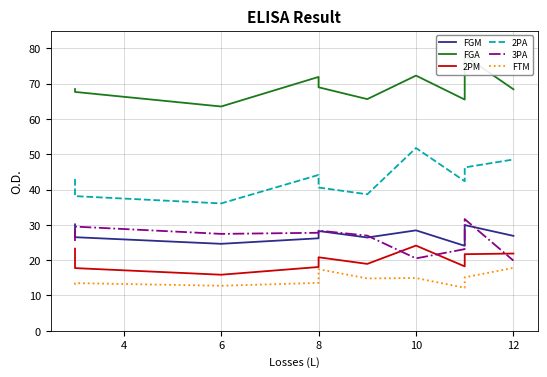

How many lines are shown in the chart?

6